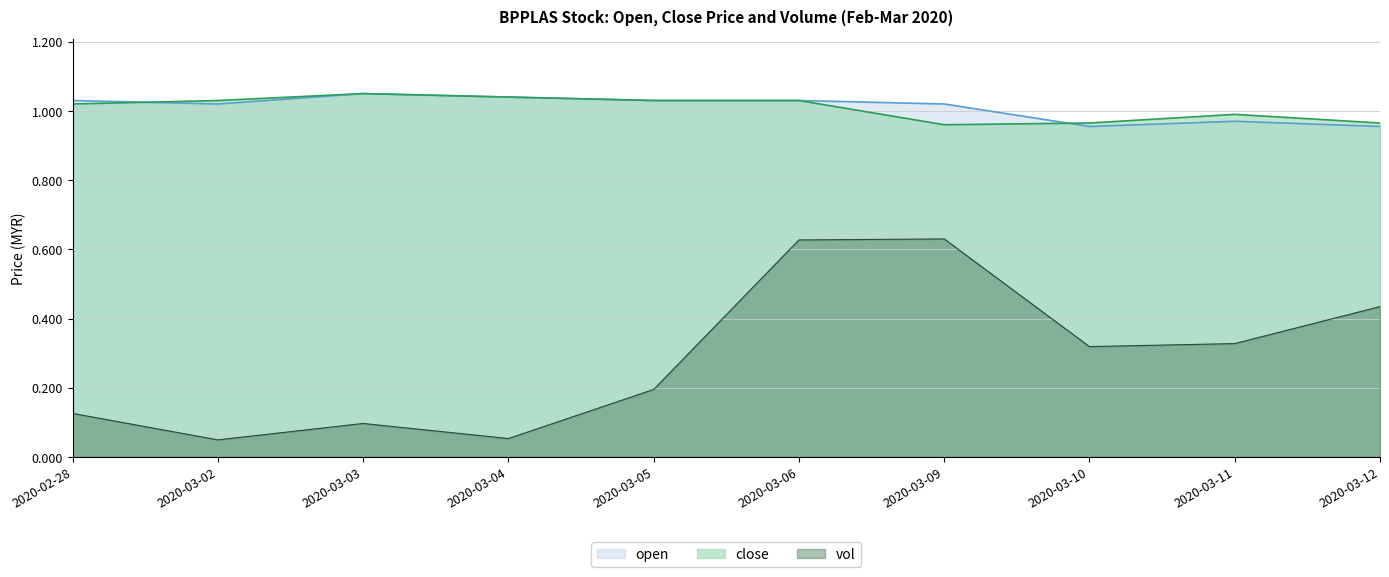

What is the difference between the second highest and minimum values in the vol series?

0.6